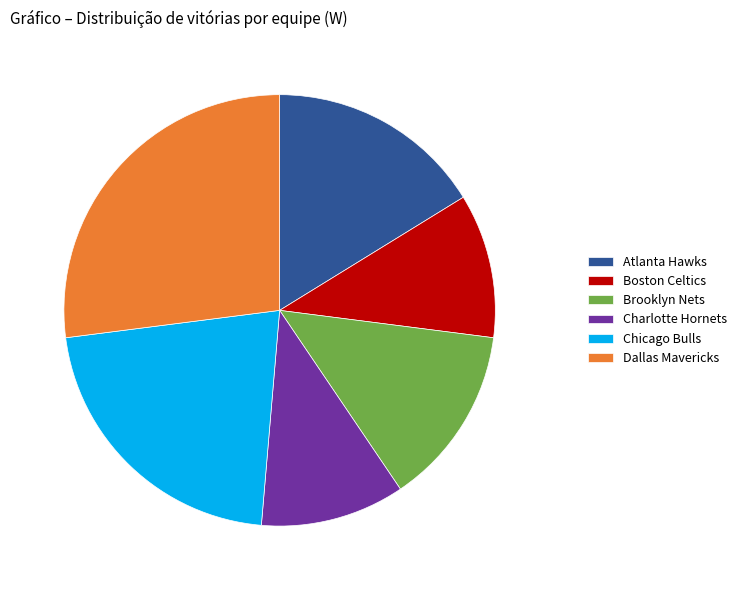

Which has a higher value, Charlotte Hornets or Atlanta Hawks?

Atlanta Hawks